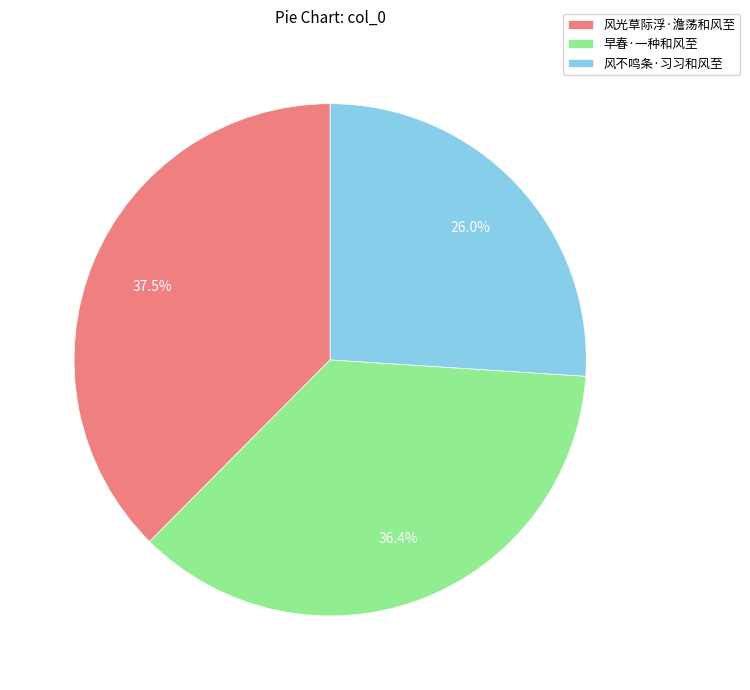

How many slices are in this pie chart?

3